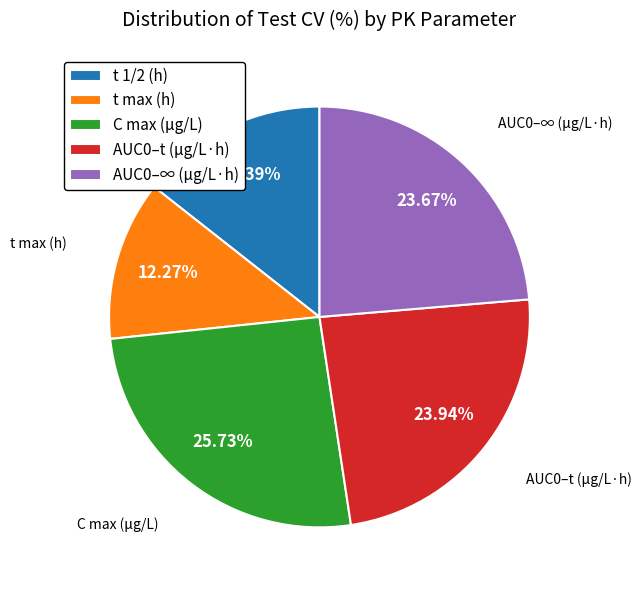

To the nearest percent, what portion does AUC0–t (μg/L·h) represent?

24%